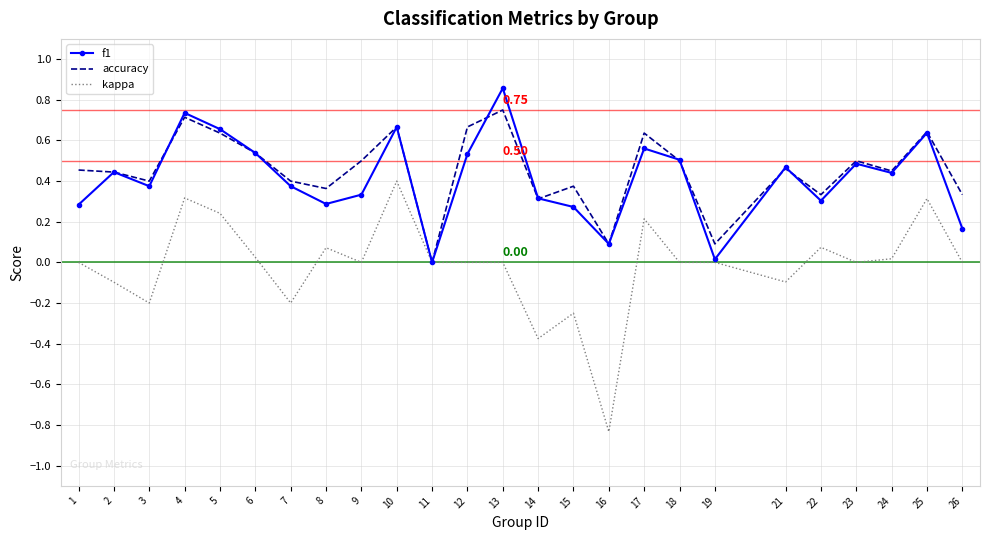

Is the value of accuracy at 5 greater than the value of f1 at 26?

Yes